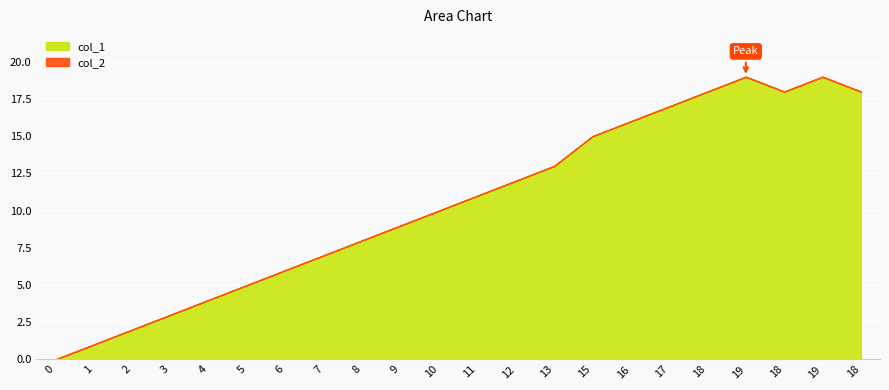

Where is col_1 nearest to the value 9?

9